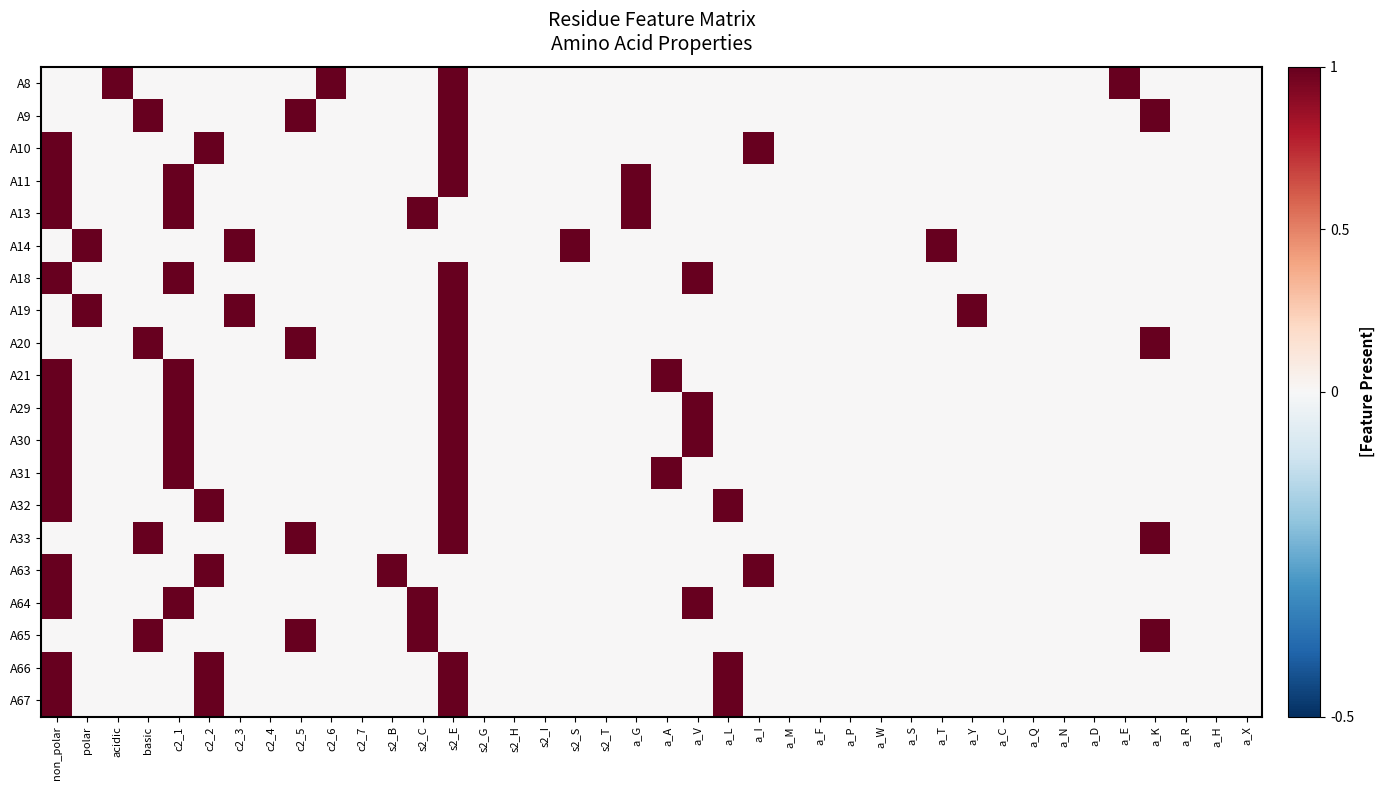

Which has a higher value, c2_1 or a_I?

c2_1